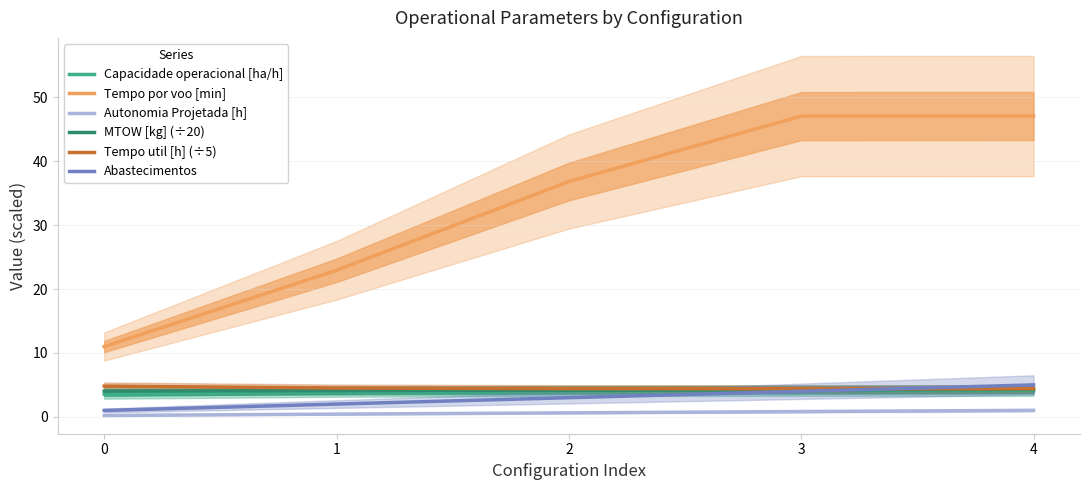

Rank the categories by Autonomia Projetada [h] value from lowest to highest.

0, 1, 2, 3, 4